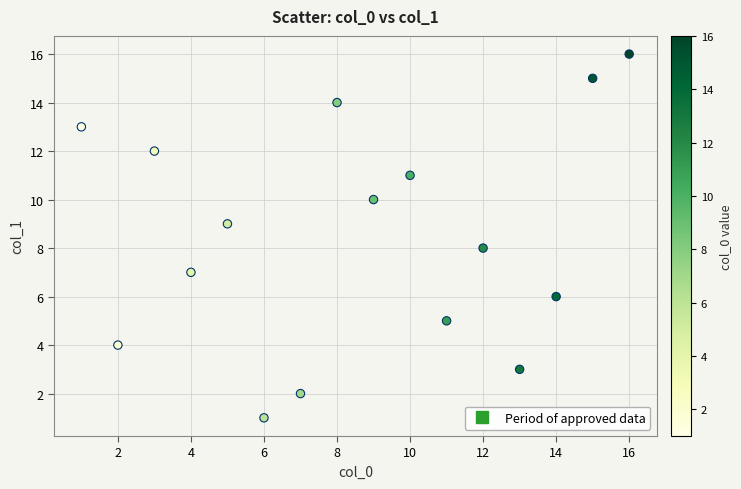

What is the range of X values (max minus min)?

15